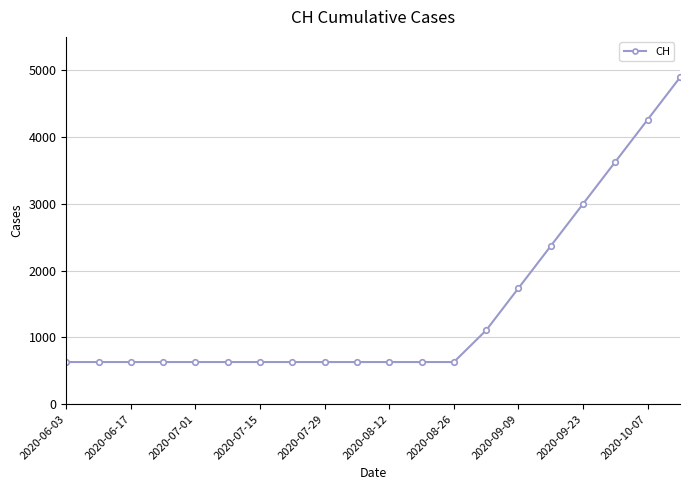

Does the chart have visible grid lines?

Yes